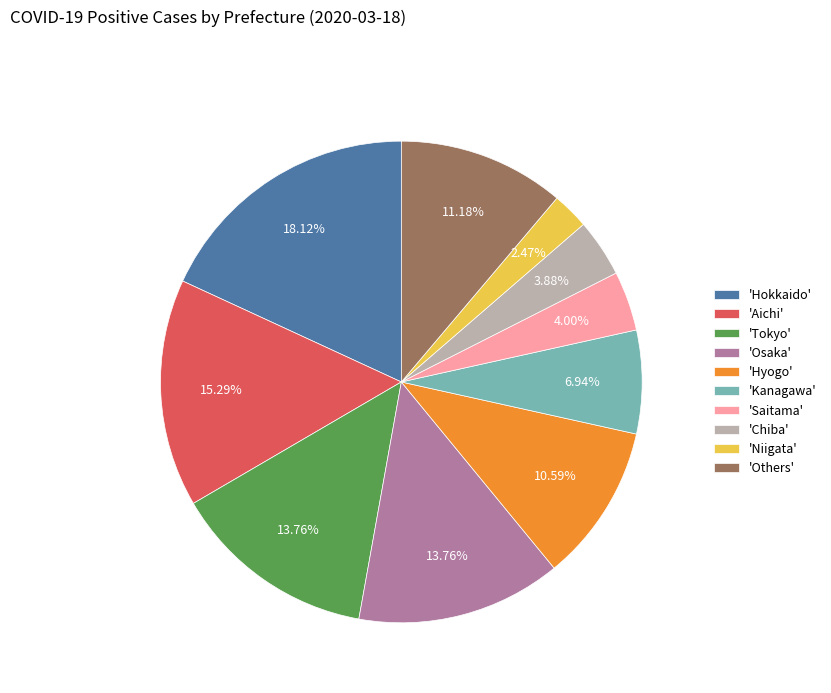

Does 'Hyogo' represent more than half of the total?

No